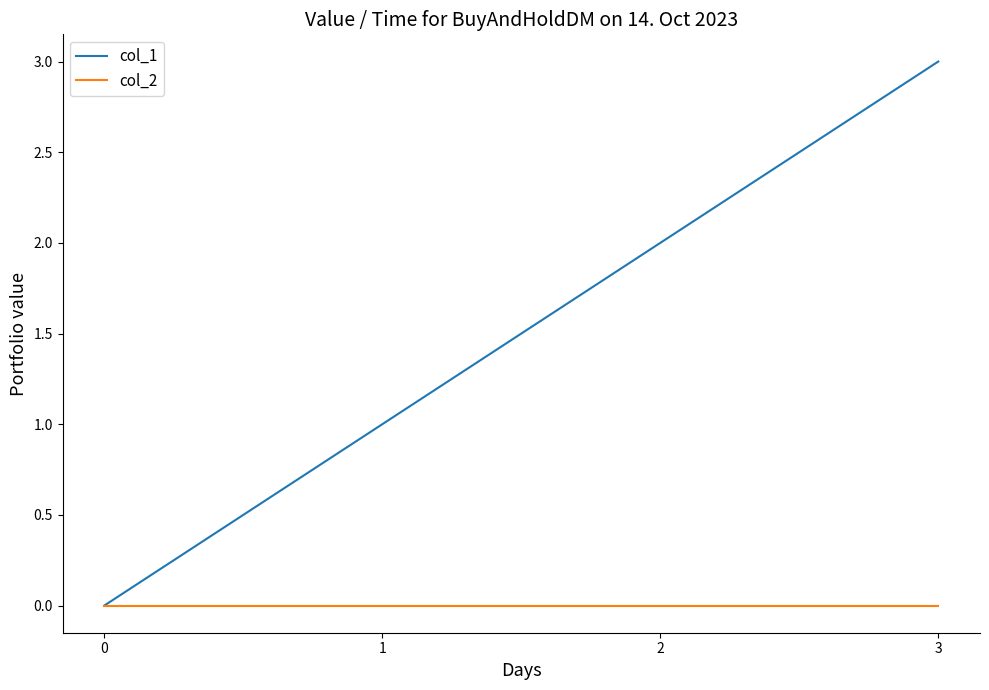

At which category is the sum across all series the highest?

3